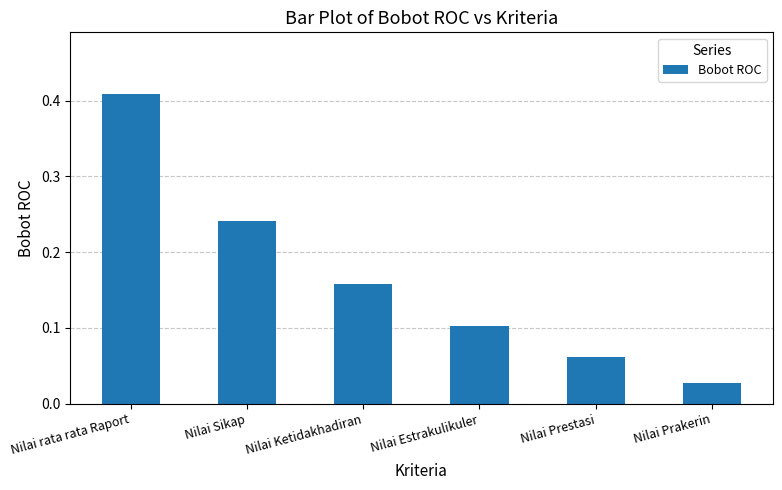

Is it true that the value at Nilai Estrakulikuler is 0.0?

False